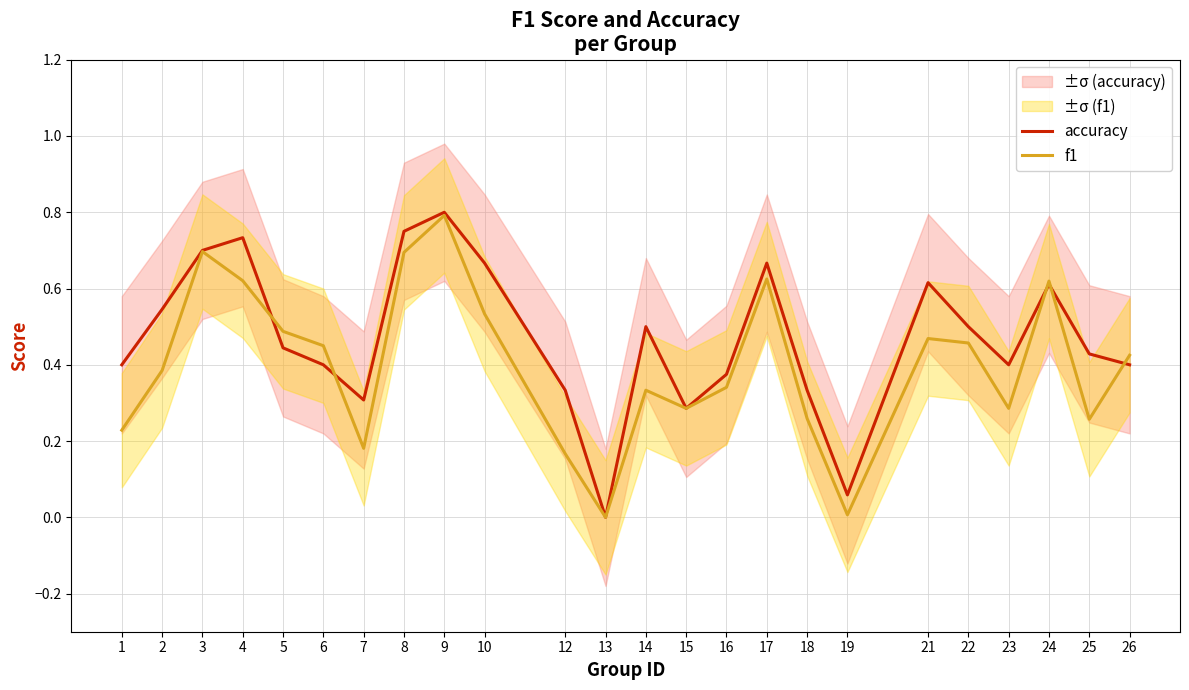

What is the difference between the highest and lowest values at 19?

0.1